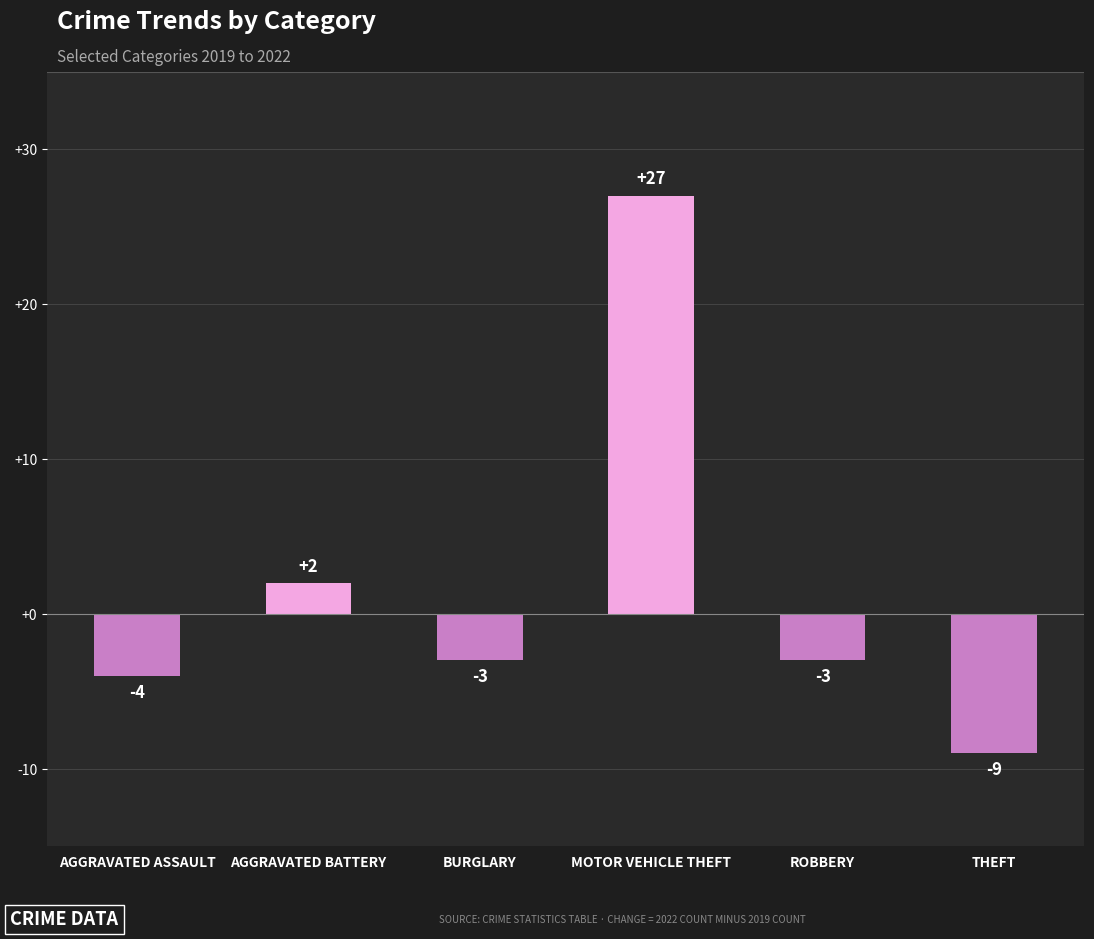

Reading left to right, what are all the values shown in this chart?

-4	2	-3	27	-3	-9